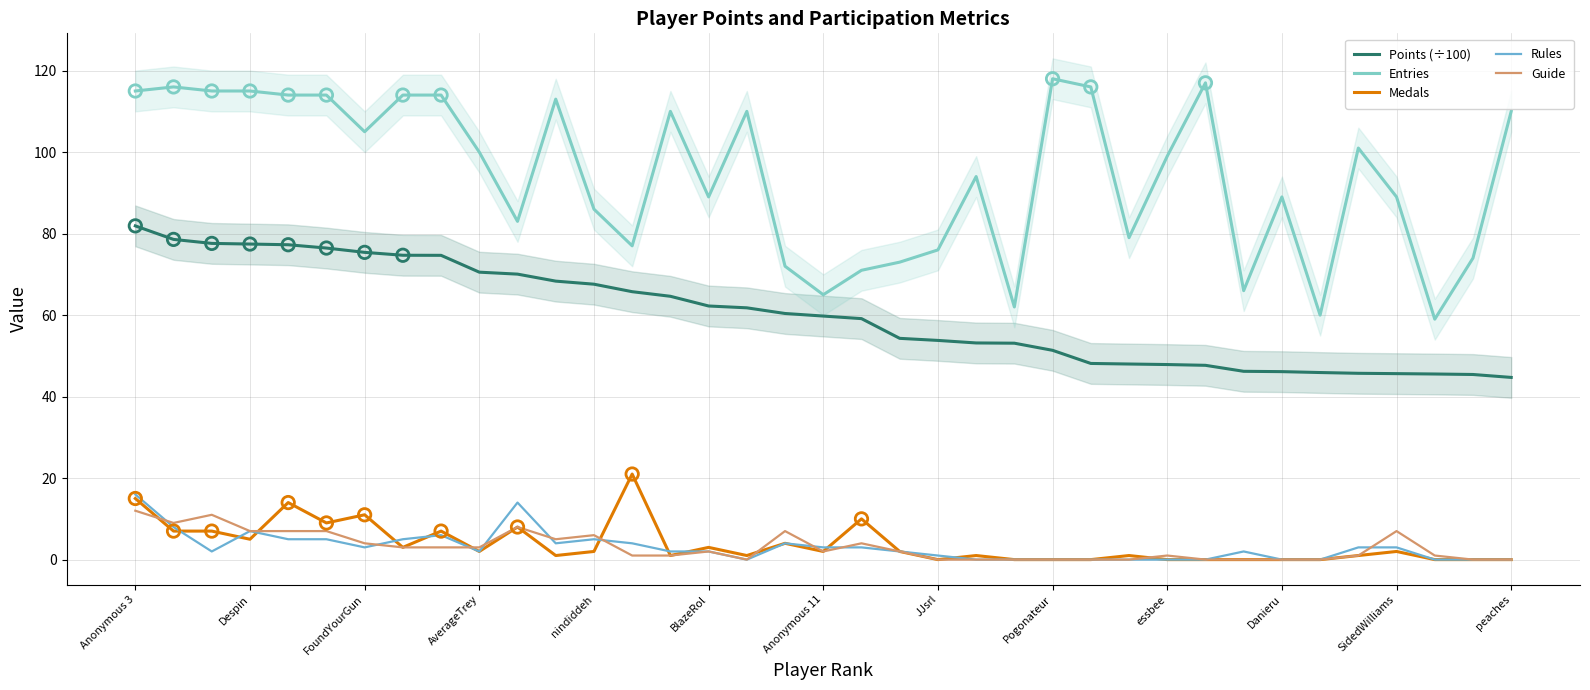

Which series contains the highest Y value?

Entries